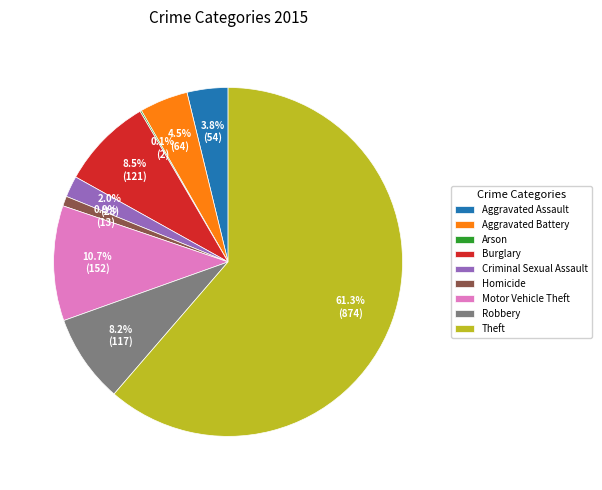

What is the largest slice in the pie chart?

Theft